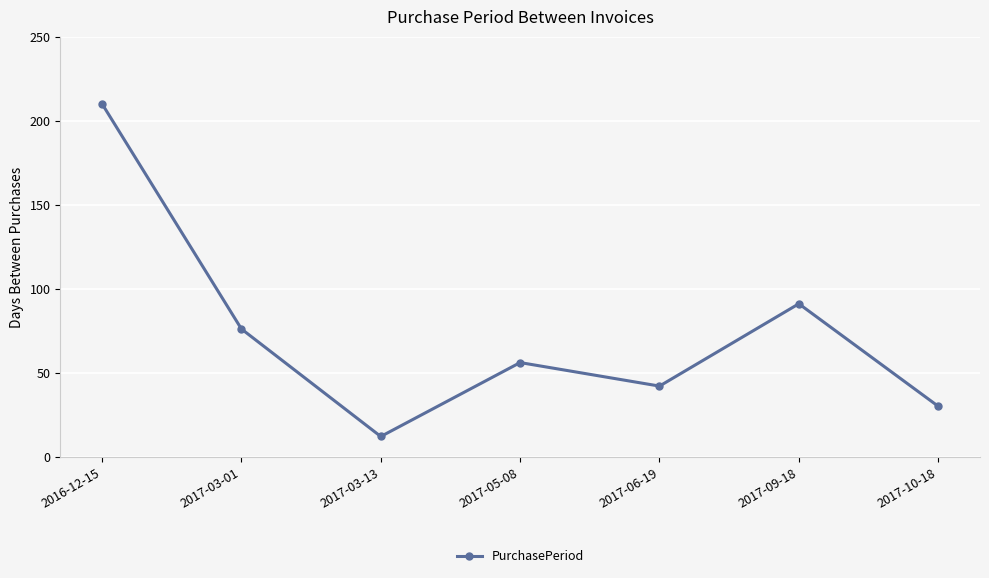

Is this an area chart (filled region under the line)?

No